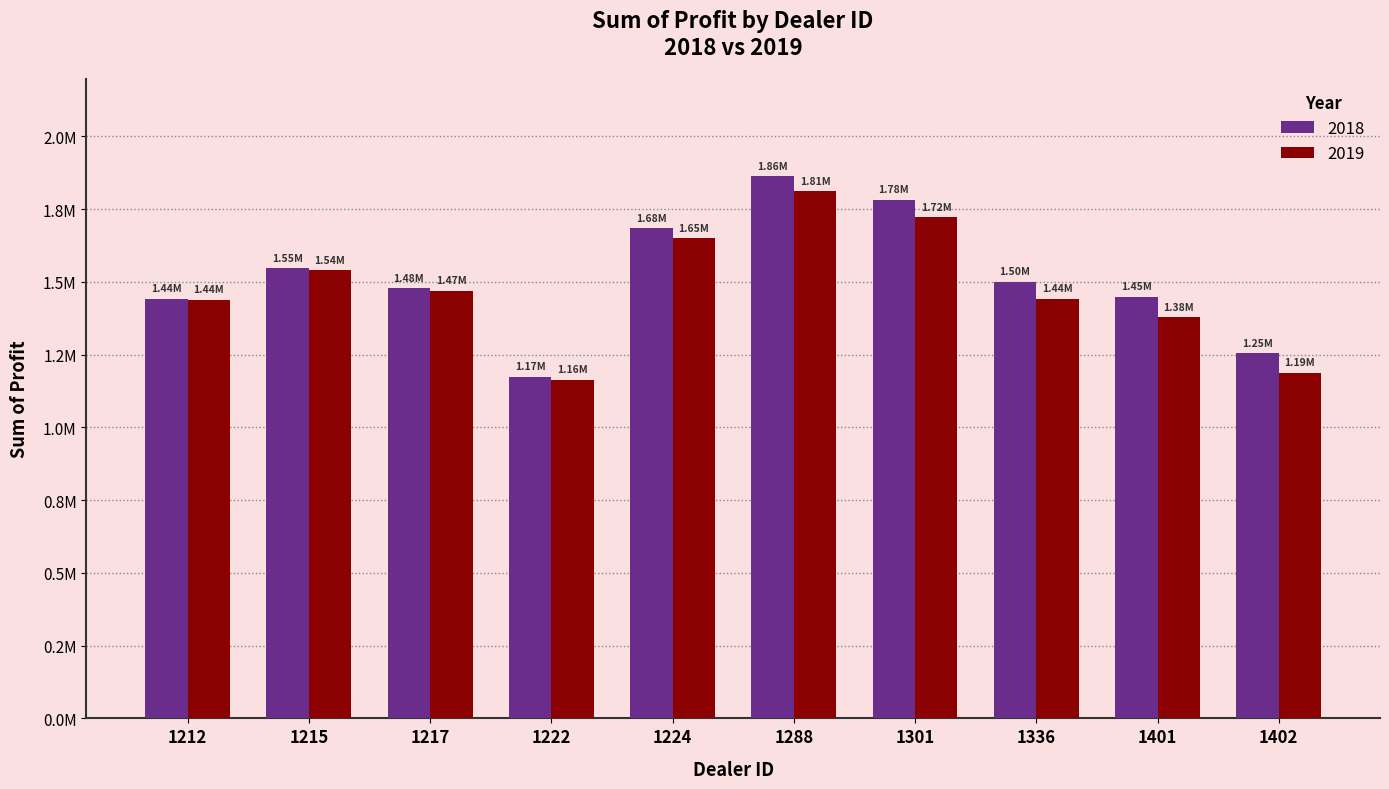

The value of 2018 at 1224 is 1684246.0. True or false?

True